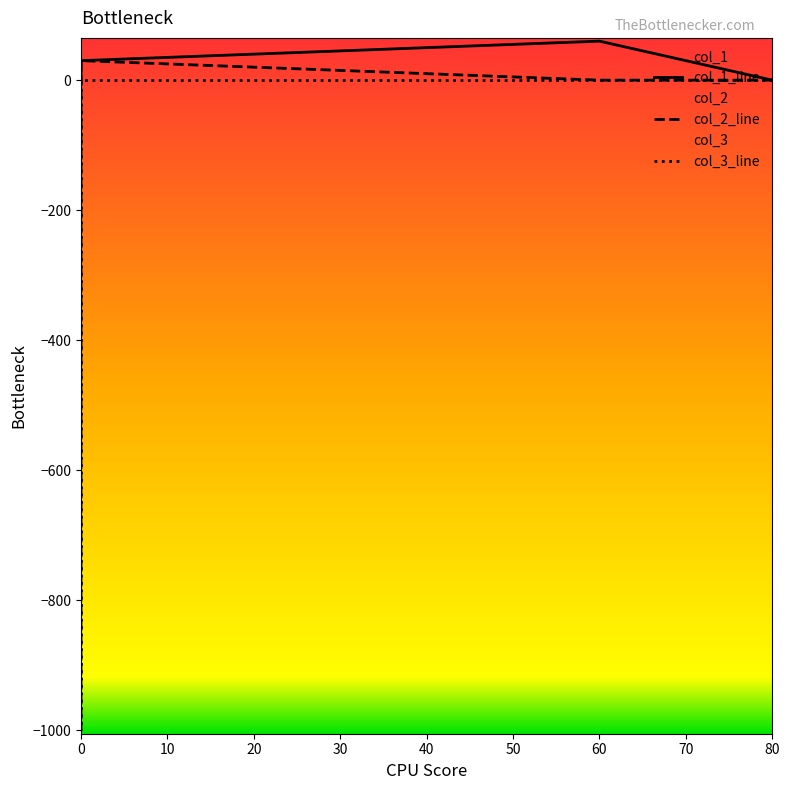

Rank the series by their maximum value, from lowest to highest.

col_3_line, col_2_line, col_1_line